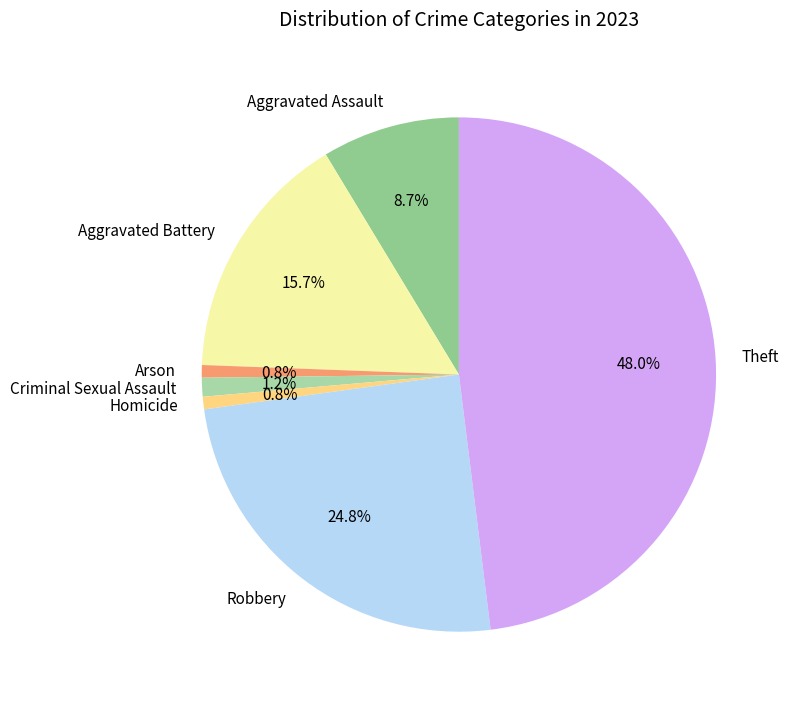

The Criminal Sexual Assault slice represents 11% of the pie. True or false?

False